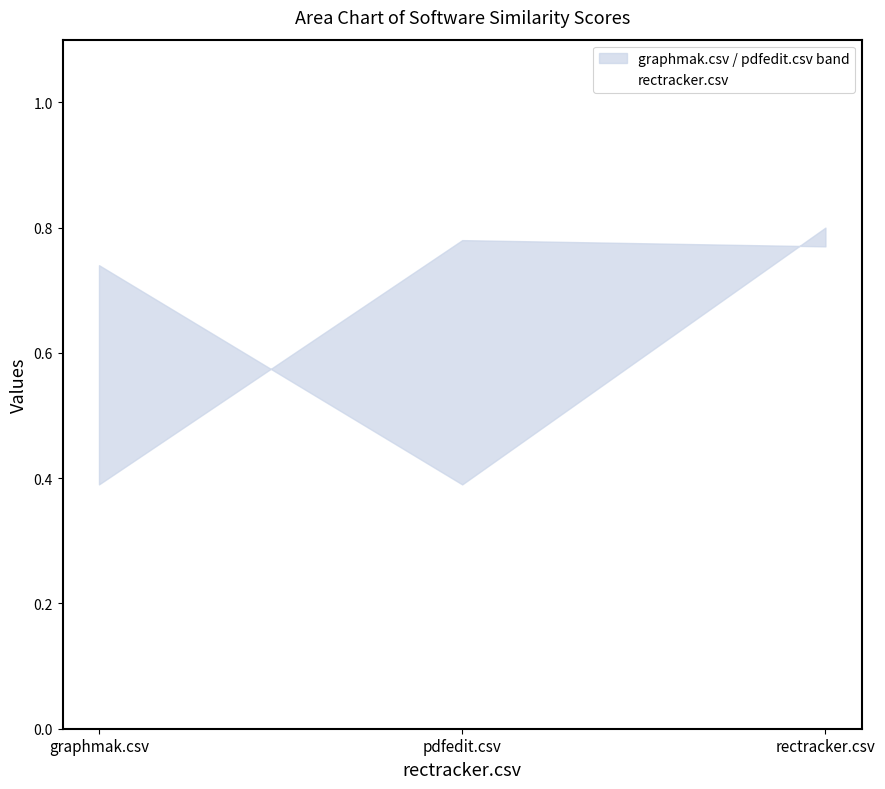

What position from the right is pdfedit.csv?

2